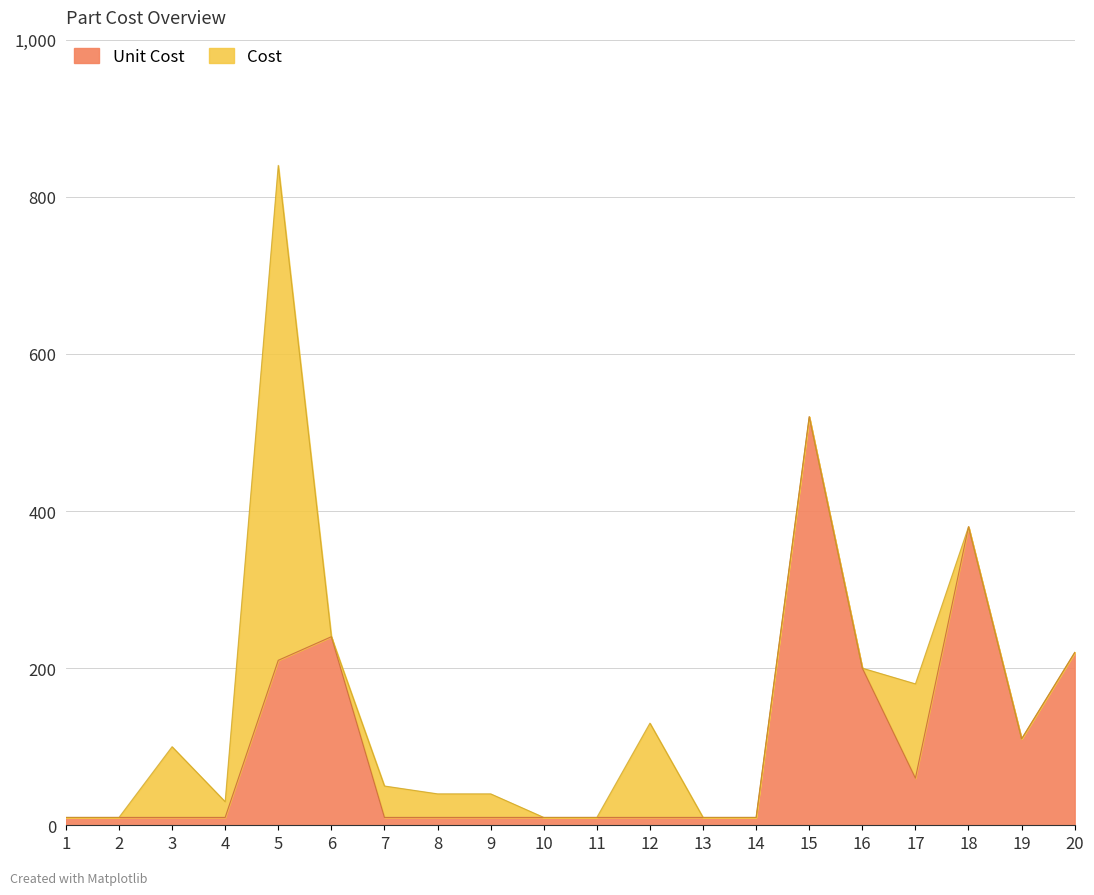

Does the chart have visible grid lines?

Yes